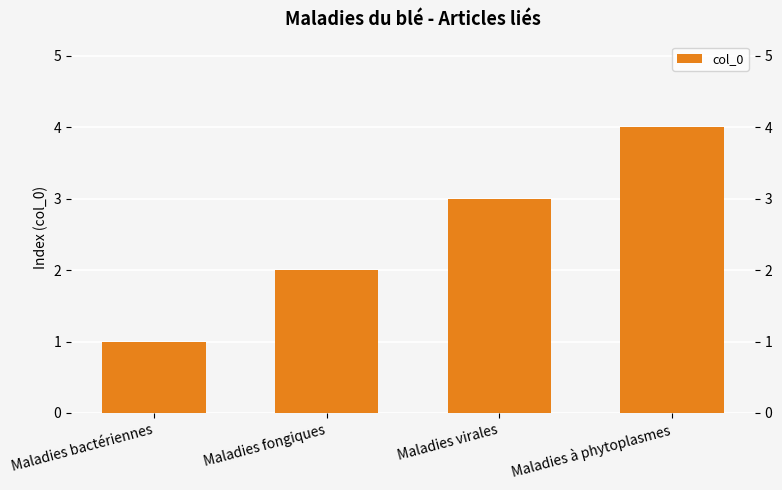

What is the minimum value shown in the chart?

1